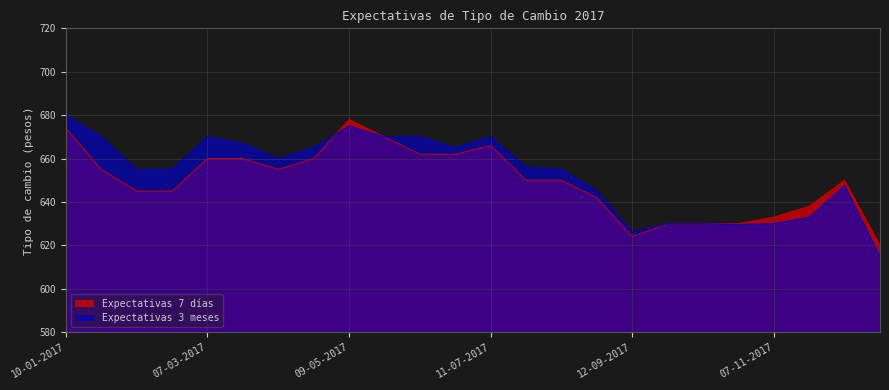

Reading left to right, list all the values displayed in this chart.

Expectativas 7 días: 10-01-2017=674.0	24-01-2017=655.0	07-02-2017=645.0	21-02-2017=645.0	07-03-2017=660.0	22-03-2017=660.0	11-04-2017=655.0	26-04-2017=660.0	09-05-2017=678.0	23-05-2017=670.0	13-06-2017=662.0	27-06-2017=662.0	11-07-2017=666.0	25-07-2017=650.0	08-08-2017=650.0	22-08-2017=642.0	12-09-2017=624.0	26-09-2017=630.0	10-10-2017=630.0	24-10-2017=630.0	07-11-2017=633.0	21-11-2017=638.0	12-12-2017=650.0	26-12-2017=620.0
Expectativas 3 meses: 10-01-2017=680.0	24-01-2017=670.0	07-02-2017=655.0	21-02-2017=655.0	07-03-2017=670.0	22-03-2017=667.0	11-04-2017=660.0	26-04-2017=665.0	09-05-2017=675.0	23-05-2017=670.0	13-06-2017=670.0	27-06-2017=665.0	11-07-2017=670.0	25-07-2017=656.0	08-08-2017=655.0	22-08-2017=645.0	12-09-2017=626.0	26-09-2017=630.0	10-10-2017=630.0	24-10-2017=629.6	07-11-2017=630.0	21-11-2017=633.0	12-12-2017=647.5	26-12-2017=615.0